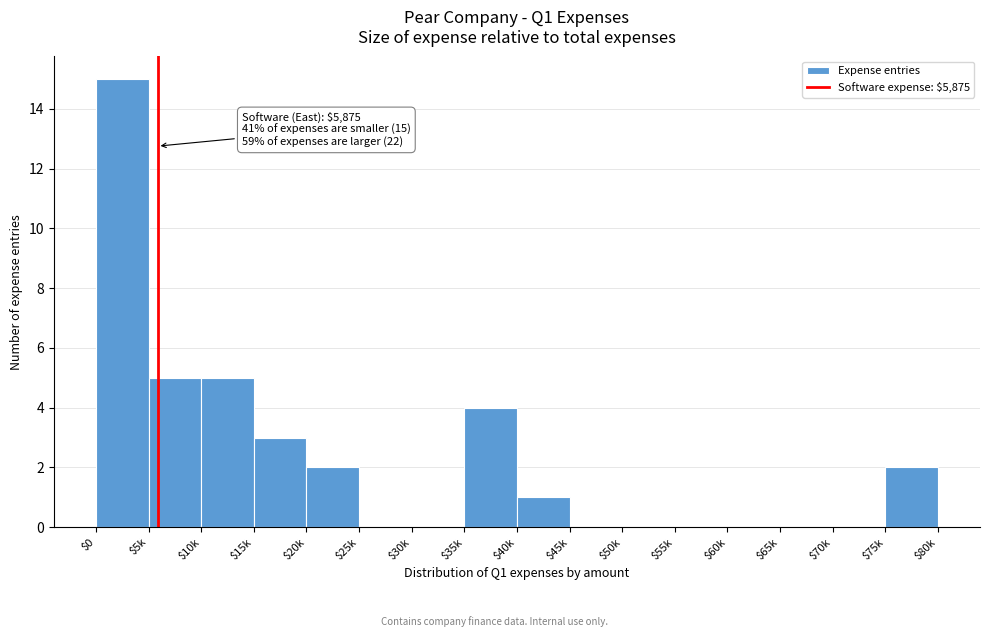

The value at $60k is 0. True or false?

True